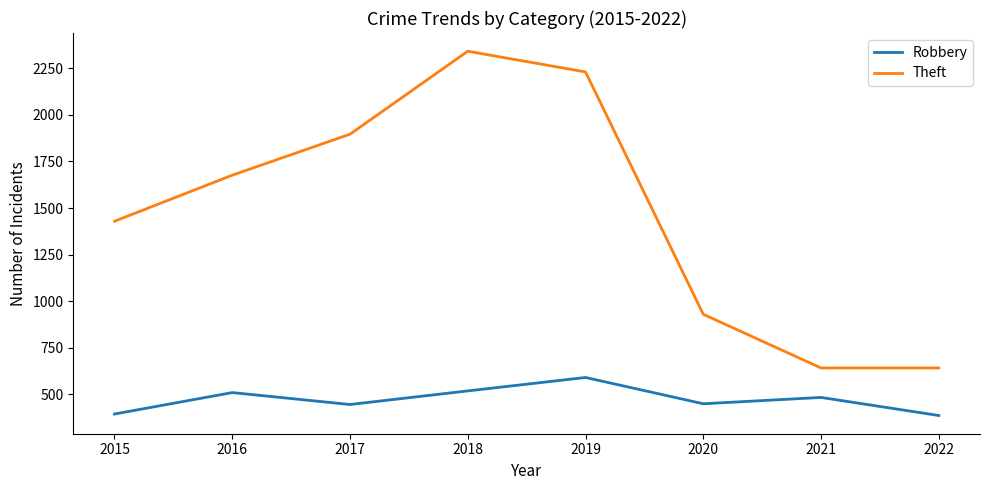

Is it true that Robbery equals 484 at 2021?

True